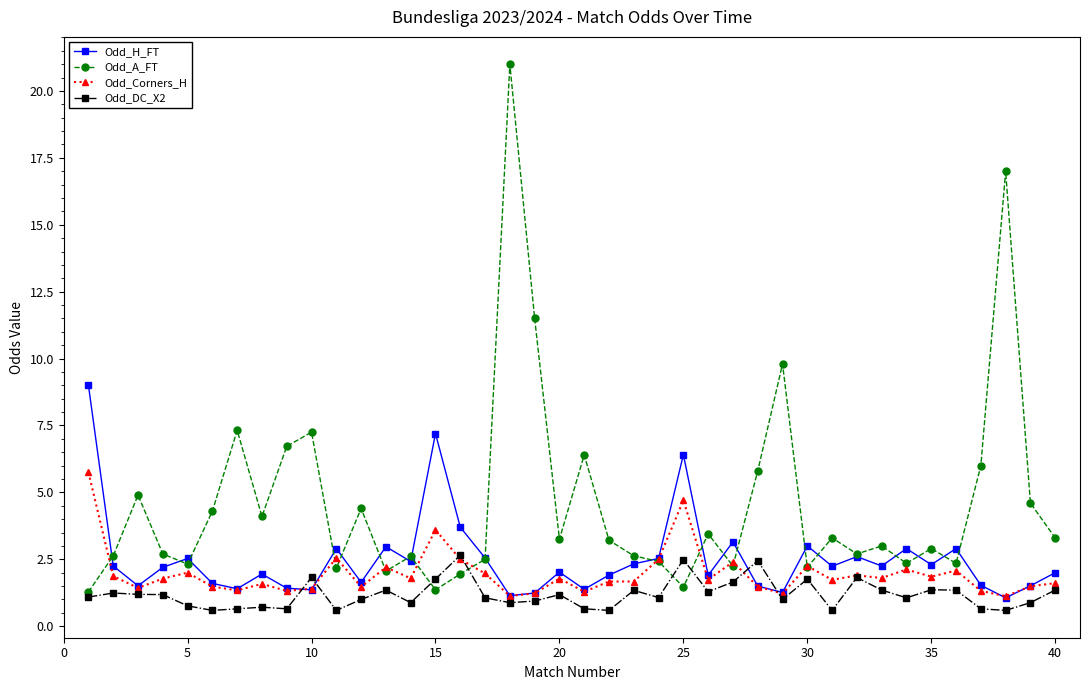

Which series has the largest total across all categories?

Odd_A_FT